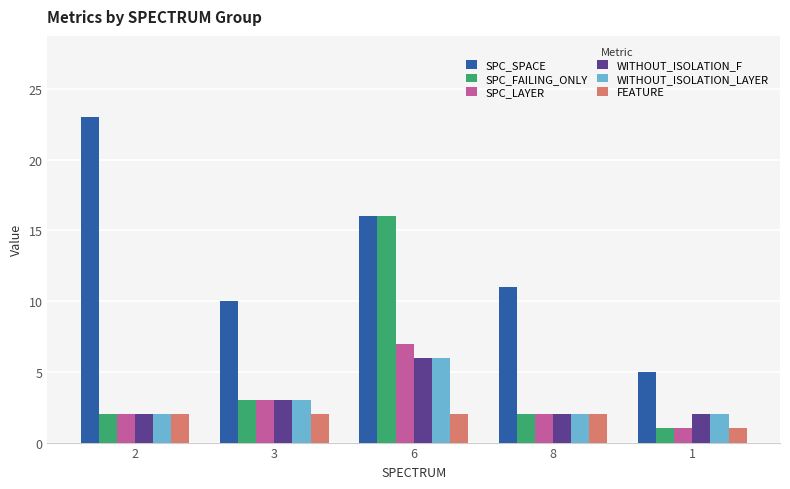

What is the total value across all series at 6?

53